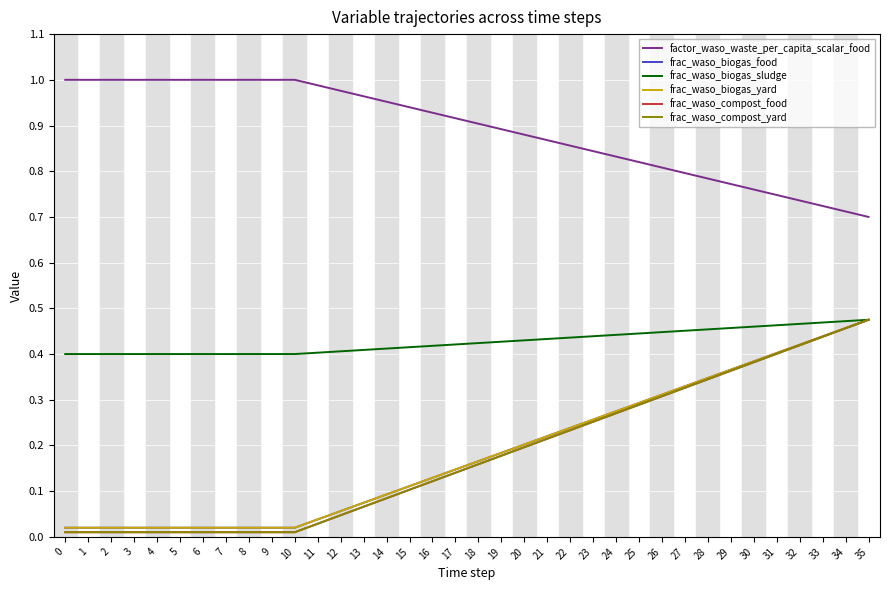

True or false: frac_waso_compost_yard and frac_waso_biogas_food cross at least once.

False